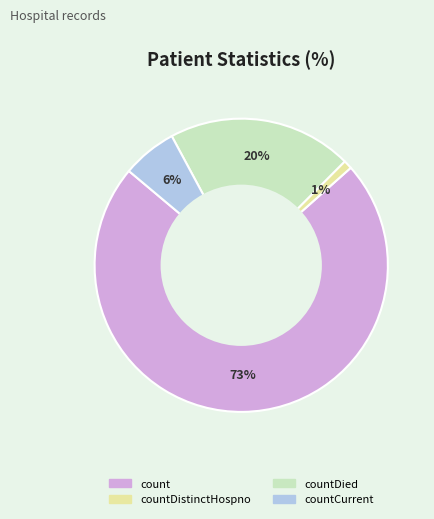

Does any single category account for the majority?

Yes